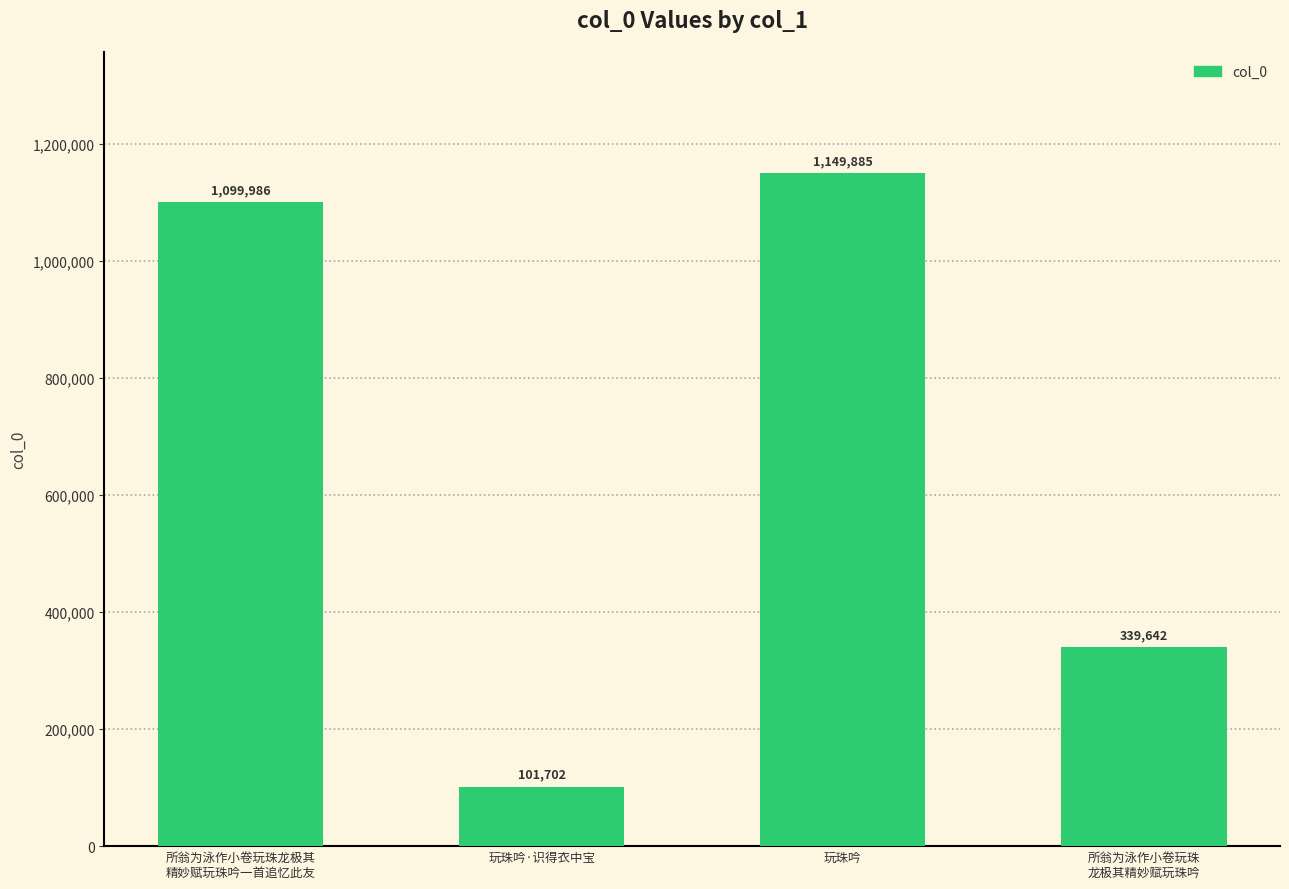

Which label corresponds to the smallest value in the chart?

玩珠吟·识得衣中宝